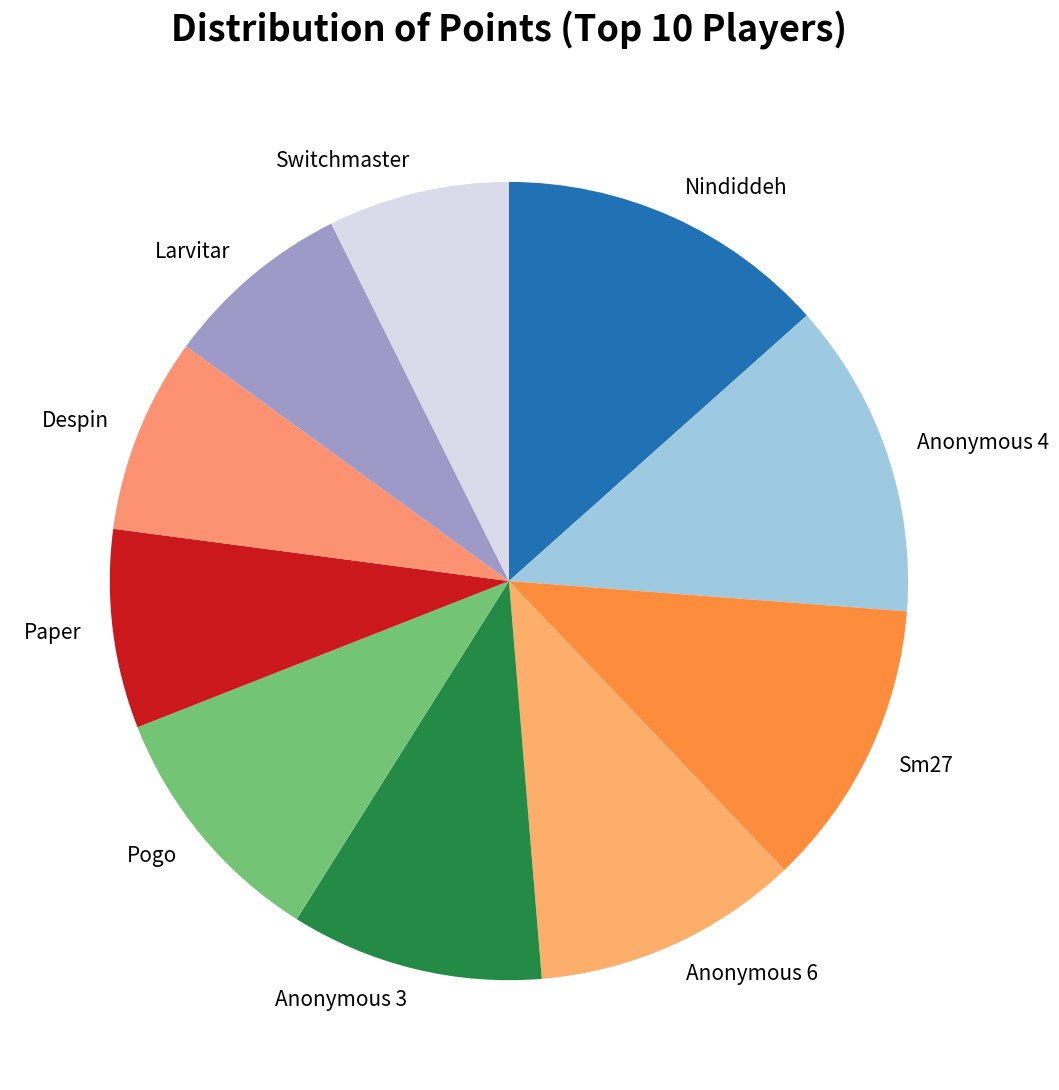

Combined, do Switchmaster and Paper account for over 50%?

No